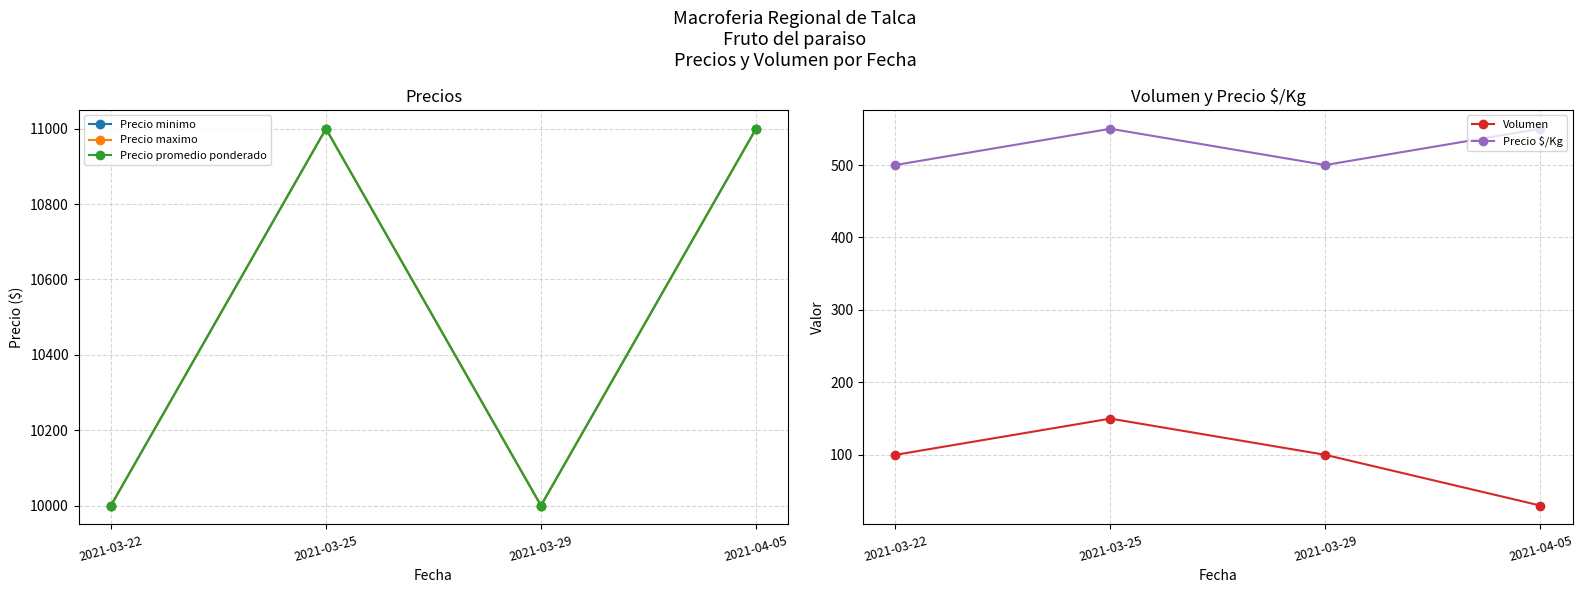

What is the average value of the Precio promedio ponderado series?

10500